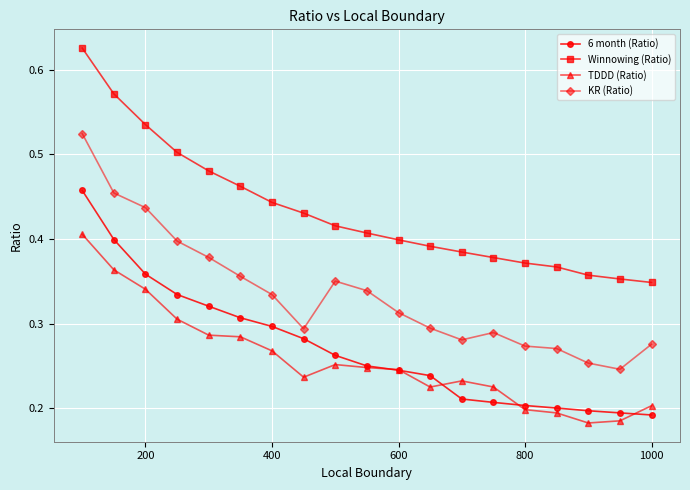

What are all the series names shown in the legend?

6 month (Ratio), Winnowing (Ratio), TDDD (Ratio), KR (Ratio)